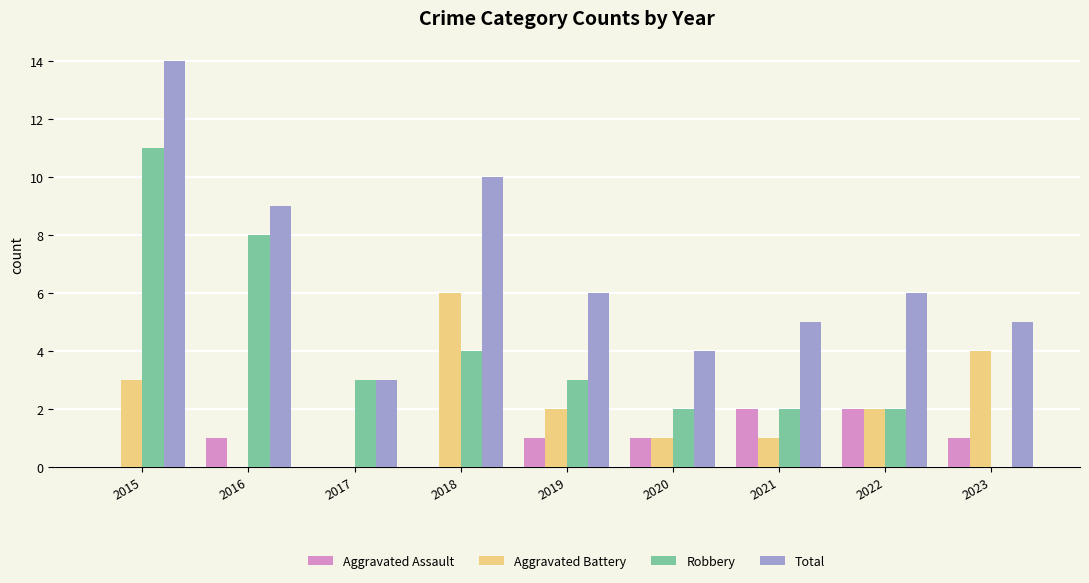

How many data points does each series have?

9